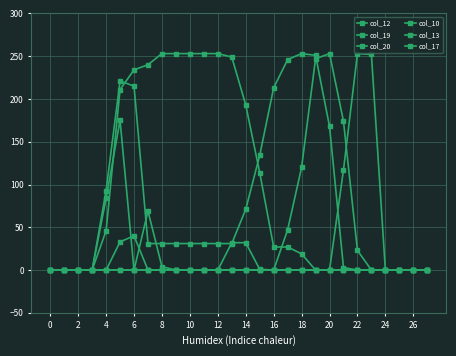

What is the label of the 20th point from the left?

19